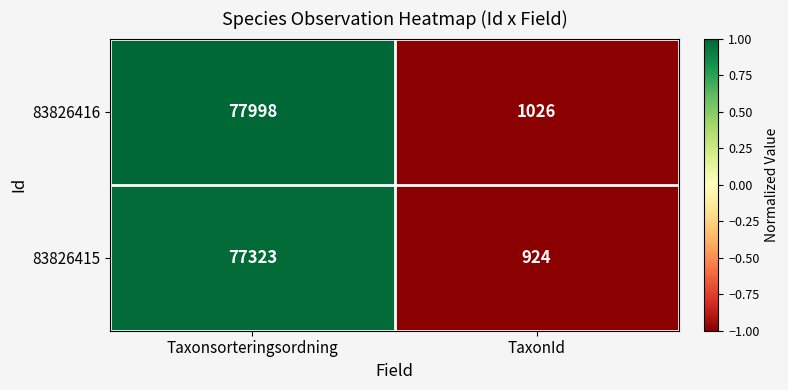

Which label corresponds to the largest value in the chart?

Taxonsorteringsordning